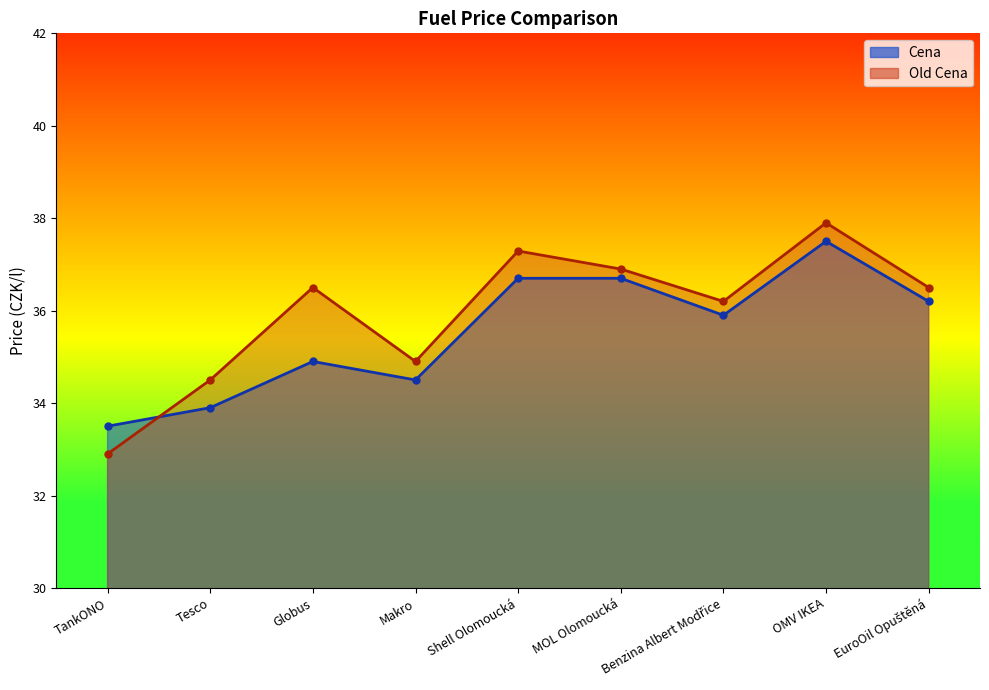

What is the minimum value for Cena?

33.5